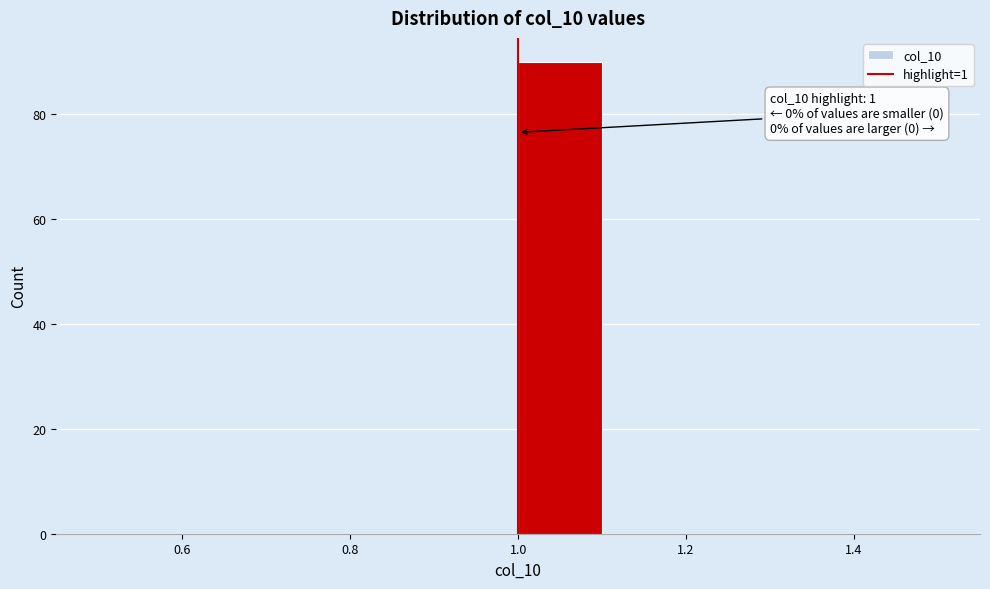

Over which range of the x-axis is the bar tallest?

1.0 to 1.1